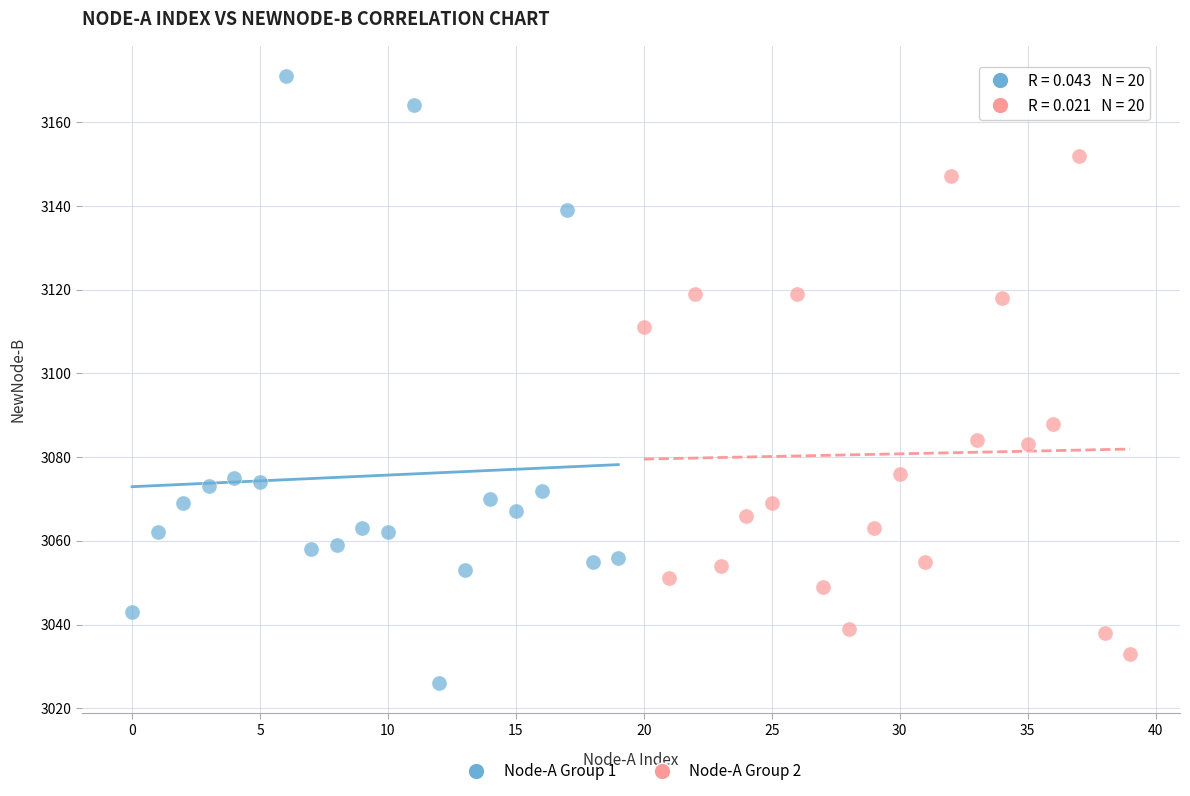

Which series has the largest Y range (max minus min)?

Node-A Group 1